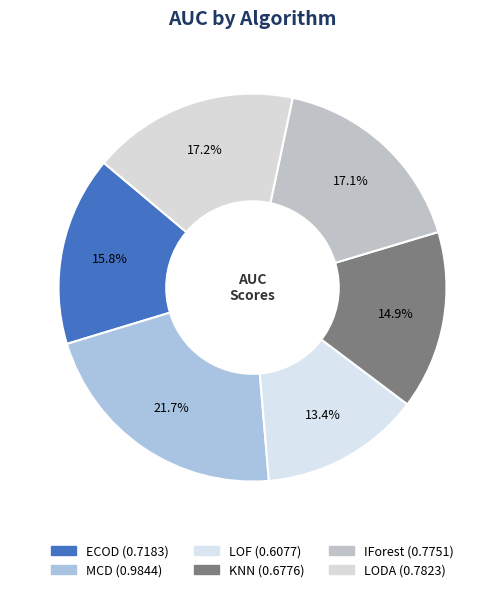

Which has a higher value, LODA or IForest?

LODA